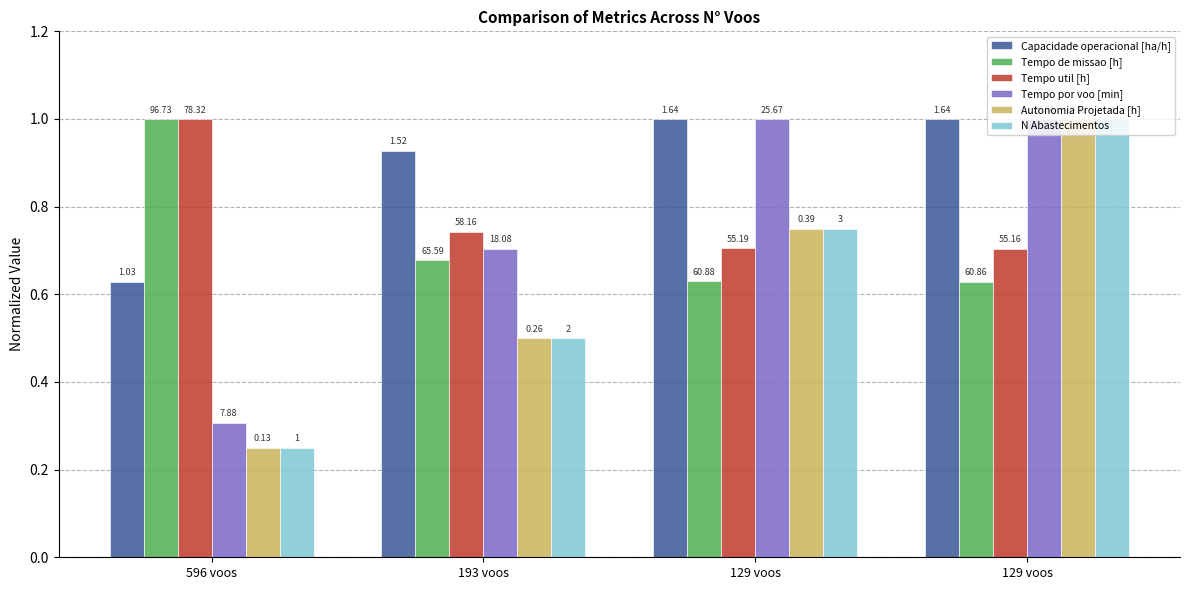

What is the average value of the Tempo de missao [h] series?

0.7